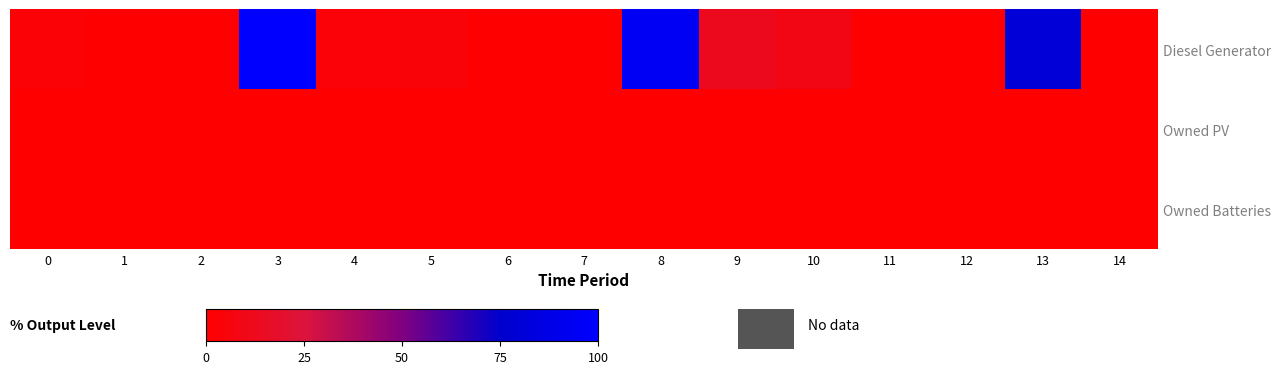

Which series has the largest range (max minus min)?

Diesel Generator